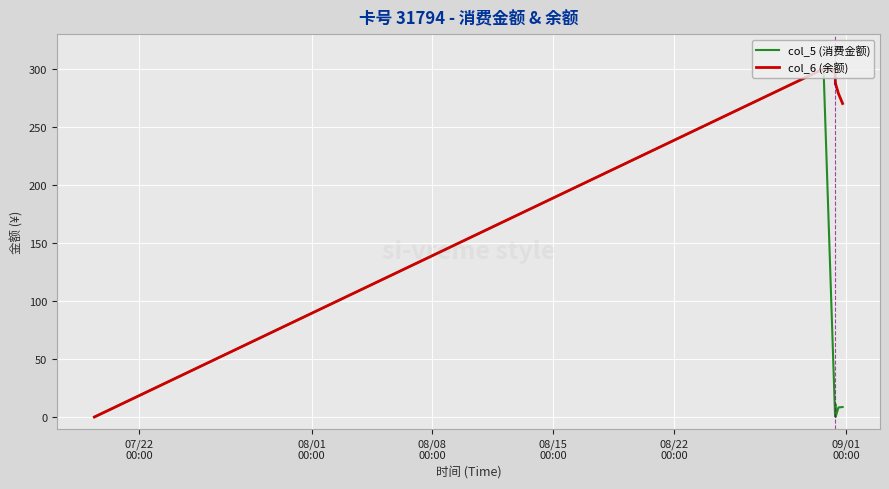

What is the greatest value displayed?

300.0